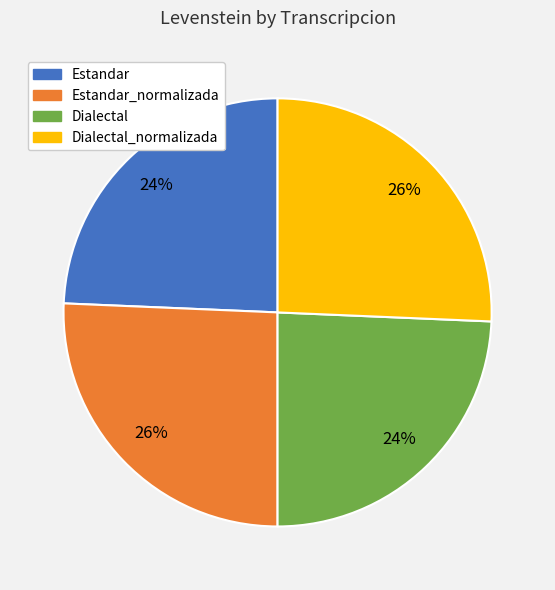

Is the sum of Estandar_normalizada and Dialectal_normalizada greater than half?

Yes